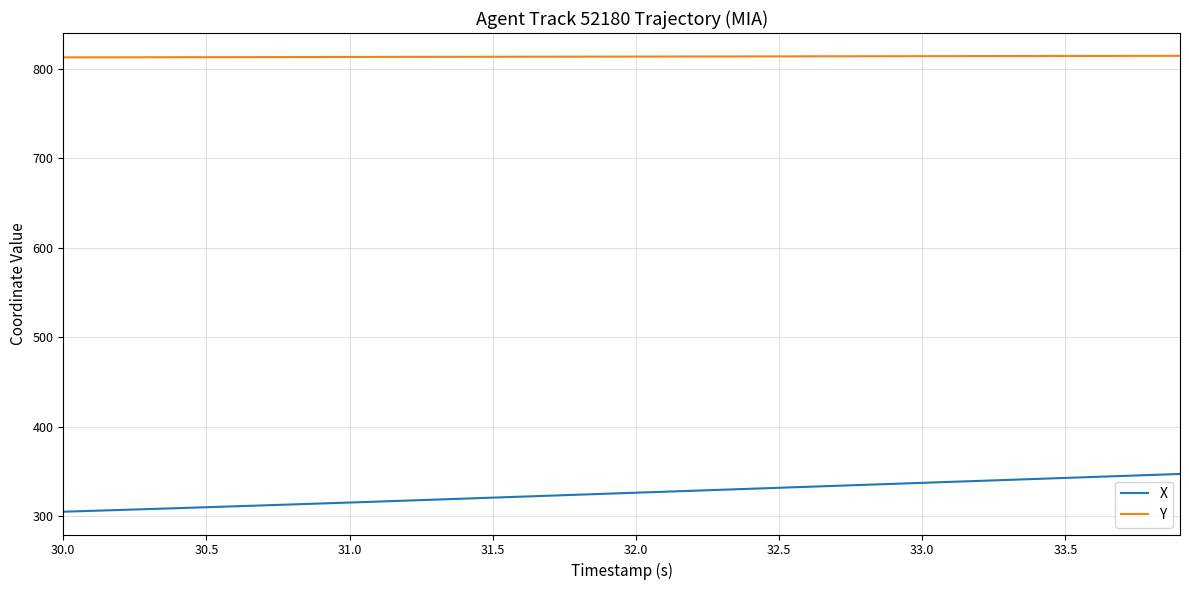

What is the difference between the second highest and minimum values in the X series?

41.1